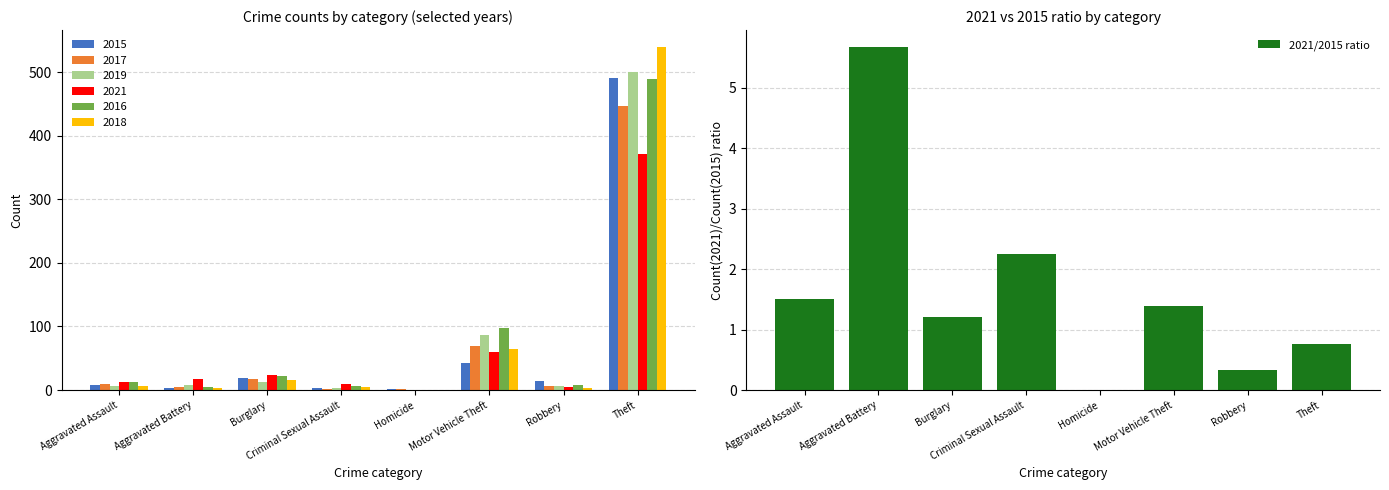

What is the difference between the second highest and second lowest values?

1.9